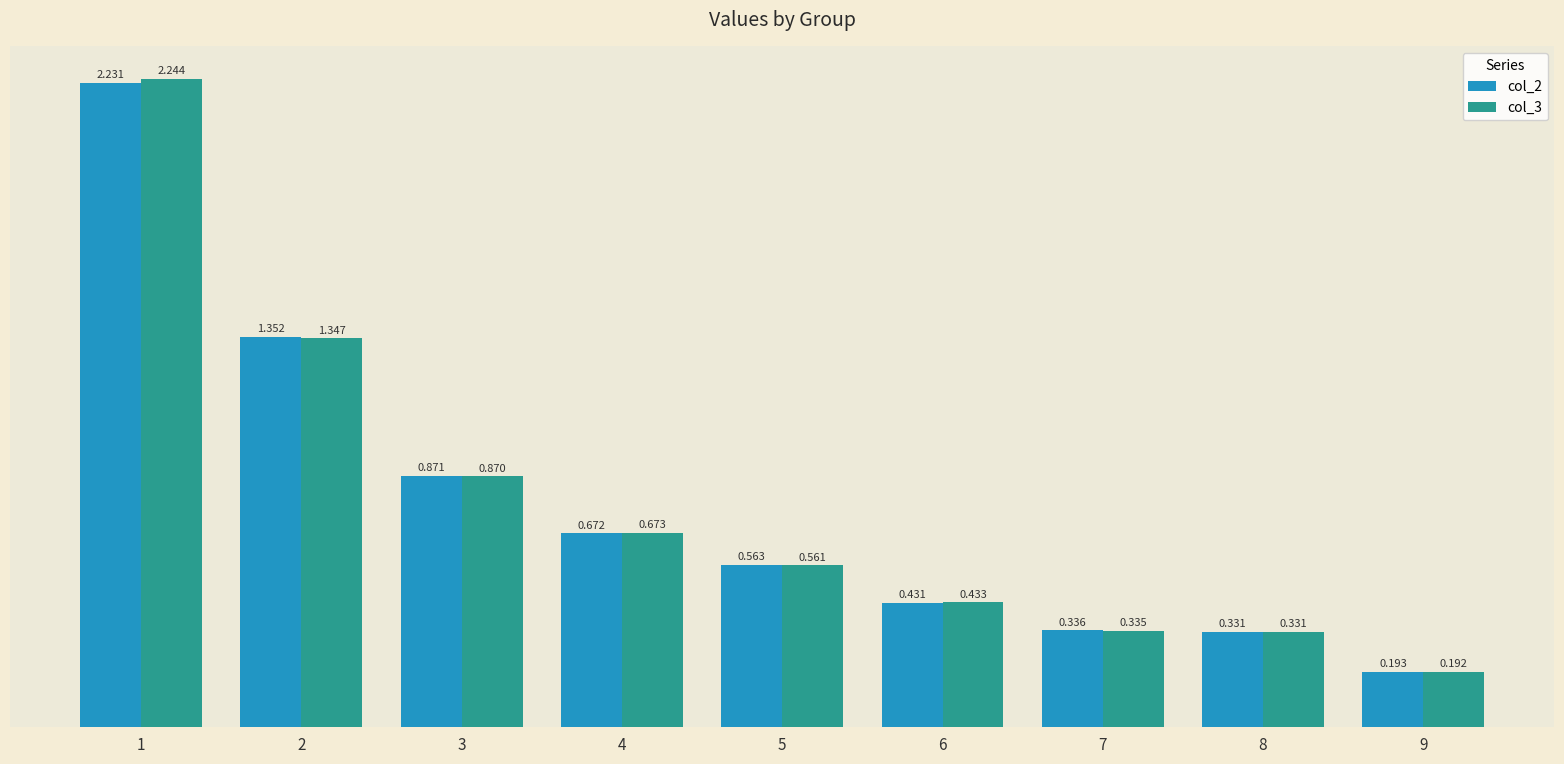

The value of col_2 at 8 is 0.5. True or false?

False